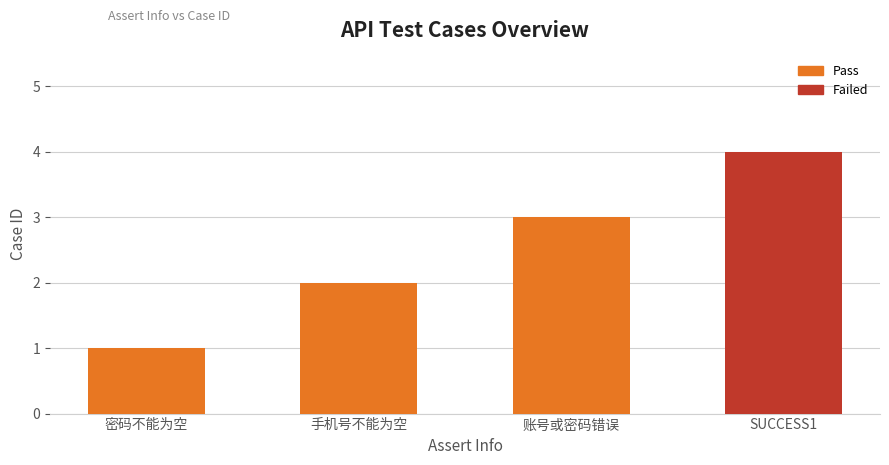

Between 密码不能为空 and 账号或密码错误, which is larger?

账号或密码错误